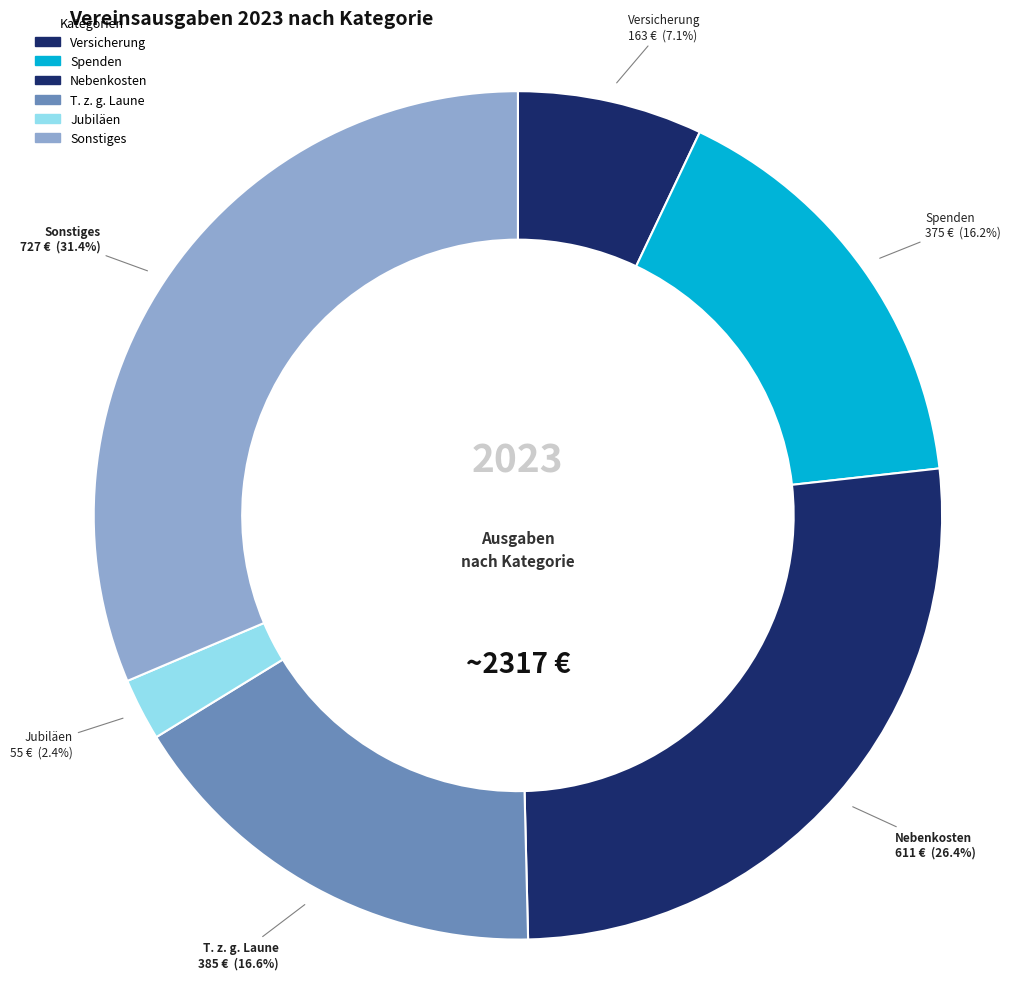

Is there any slice that represents more than half of the pie?

No